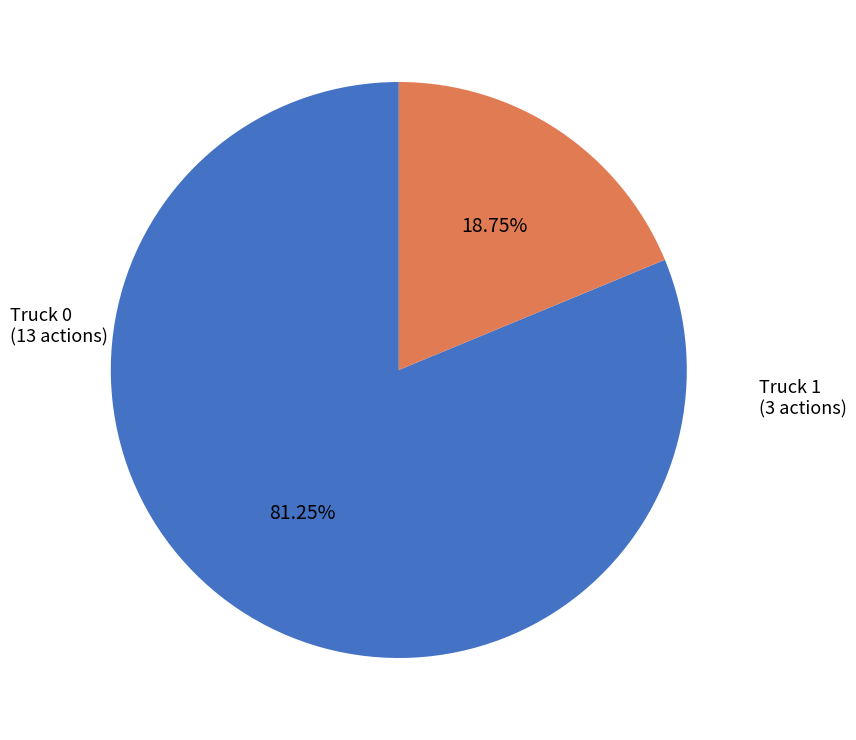

Count the number of slices in the pie.

2